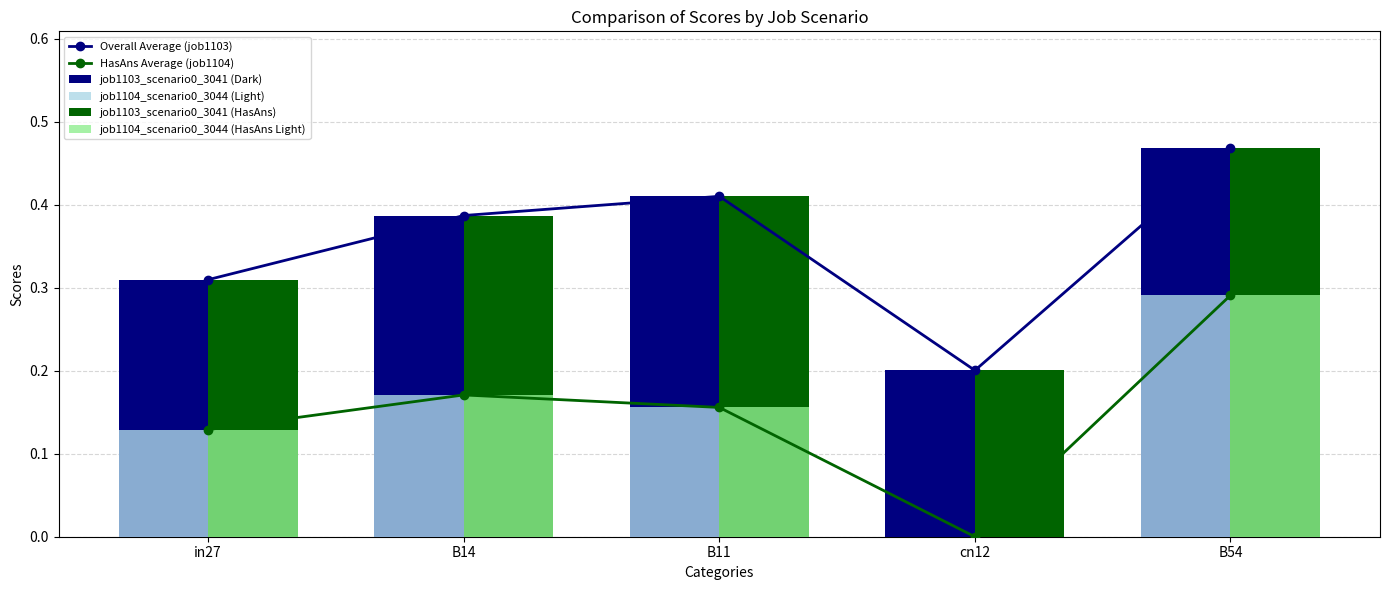

The value of Overall Average (job1103) at B14 is 0.1. True or false?

False